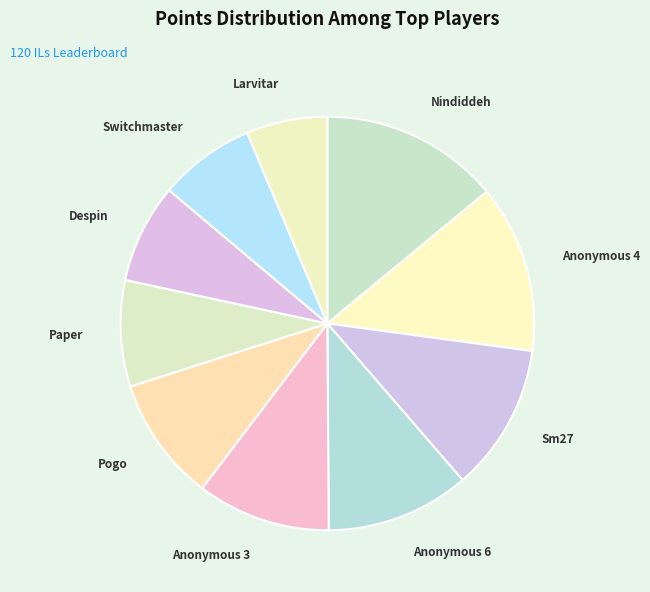

Combined, do Pogo and Larvitar account for over 50%?

No